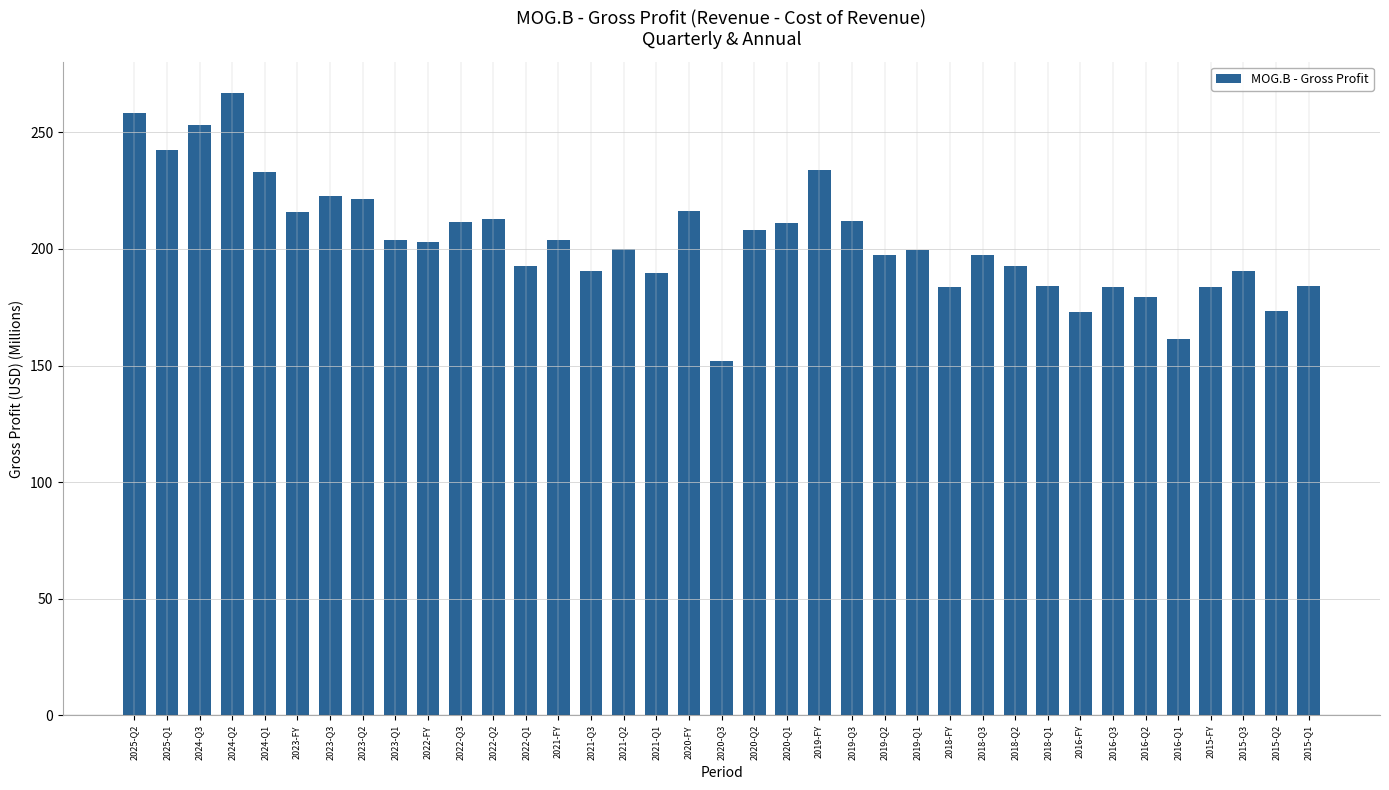

How many values exceed 199?

20